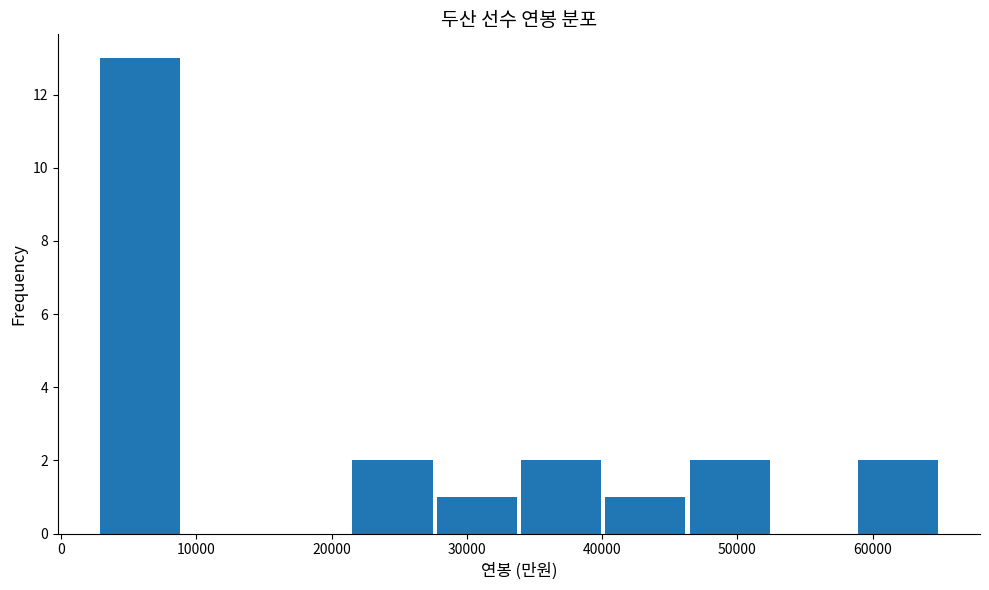

Reading left to right, transcribe this chart: for each bar, give the range it covers on the x-axis and its height. Neither the bar edges nor the heights are printed on the chart, so give them approximately, as read against the axes.

3000 to 9000: 13
9000 to 15000: 0
15000 to 21000: 0
21000 to 28000: 2
28000 to 34000: 1
34000 to 40000: 2
40000 to 46000: 1
46000 to 53000: 2
53000 to 59000: 0
59000 to 65000: 2